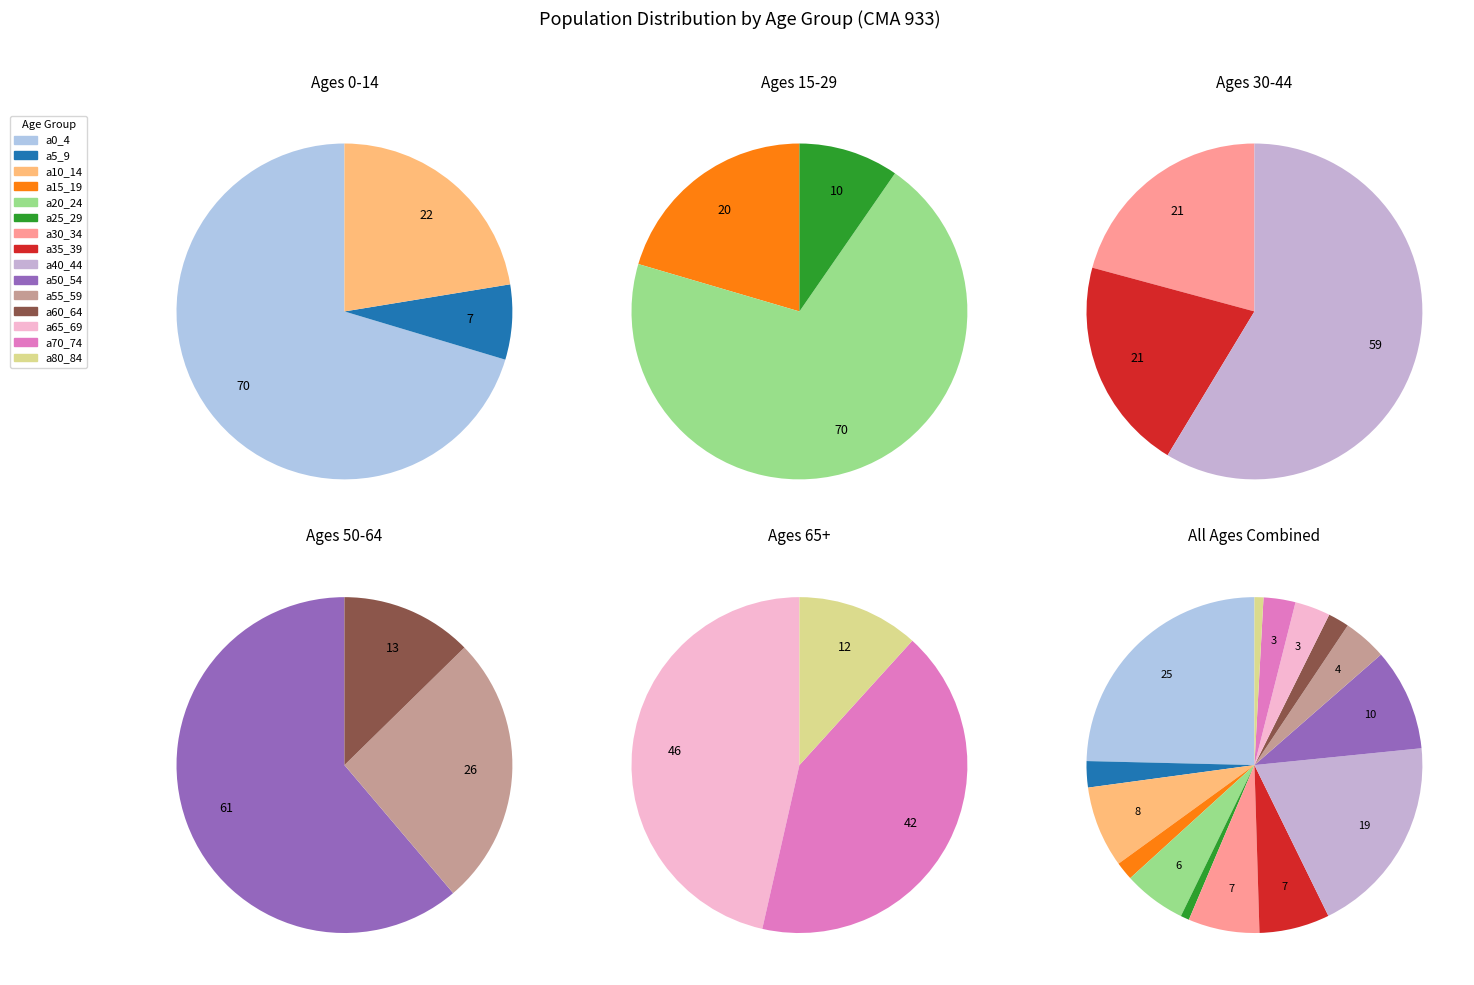

True or false: a0_4 accounts for 25% of the total.

True